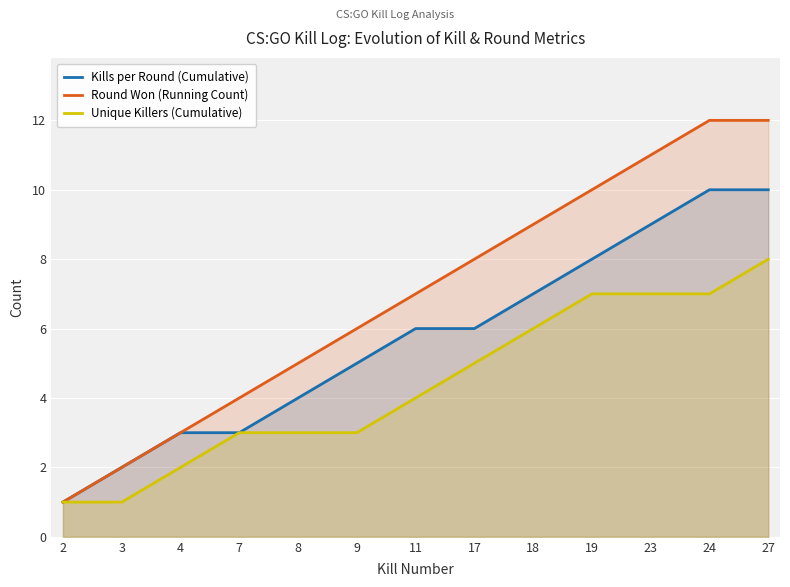

Which has a higher value, 24 or 3?

24